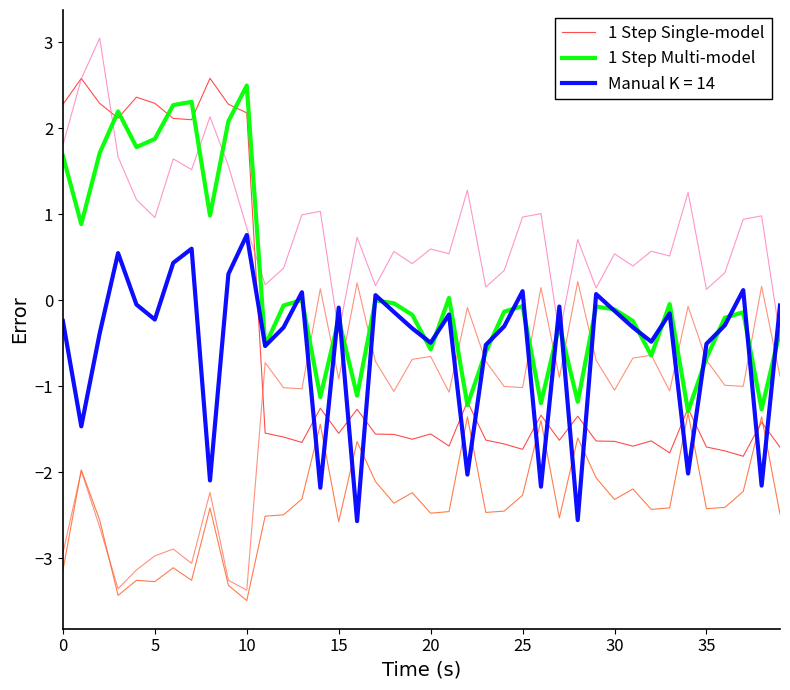

In 1 Step Single-model, how many points are higher than both neighbors (excluding endpoints)?

12